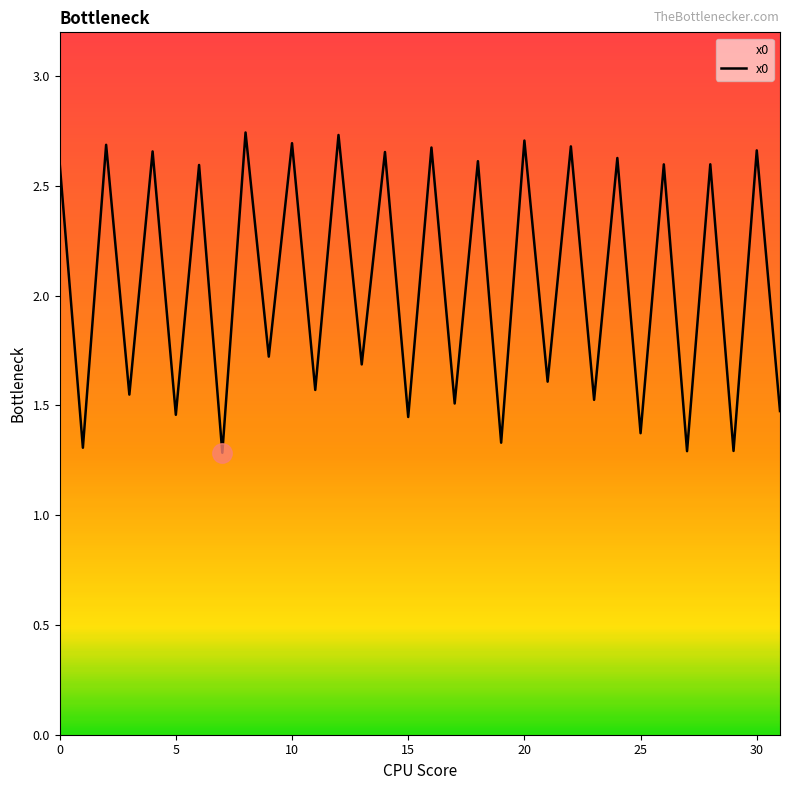

What is the smallest value displayed?

1.3